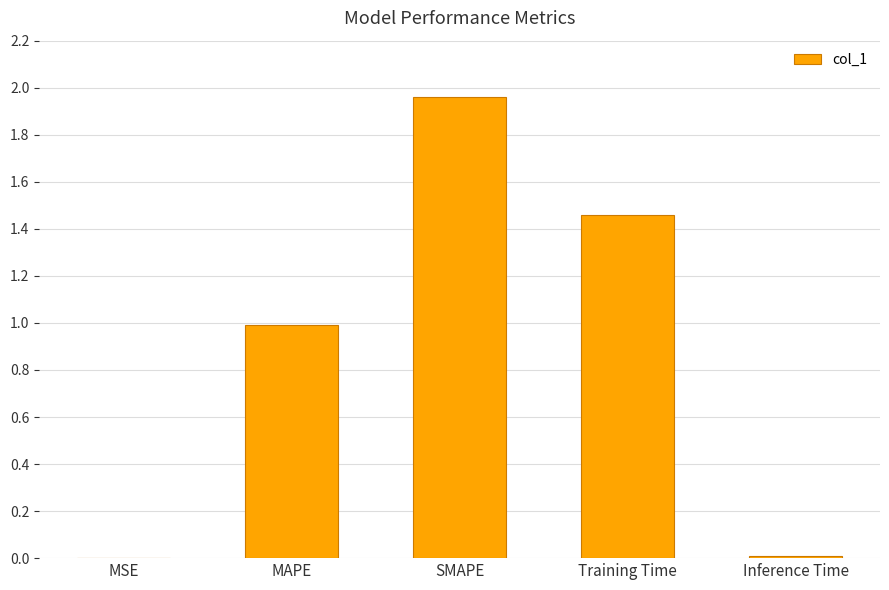

Which category has the highest value across all series?

SMAPE